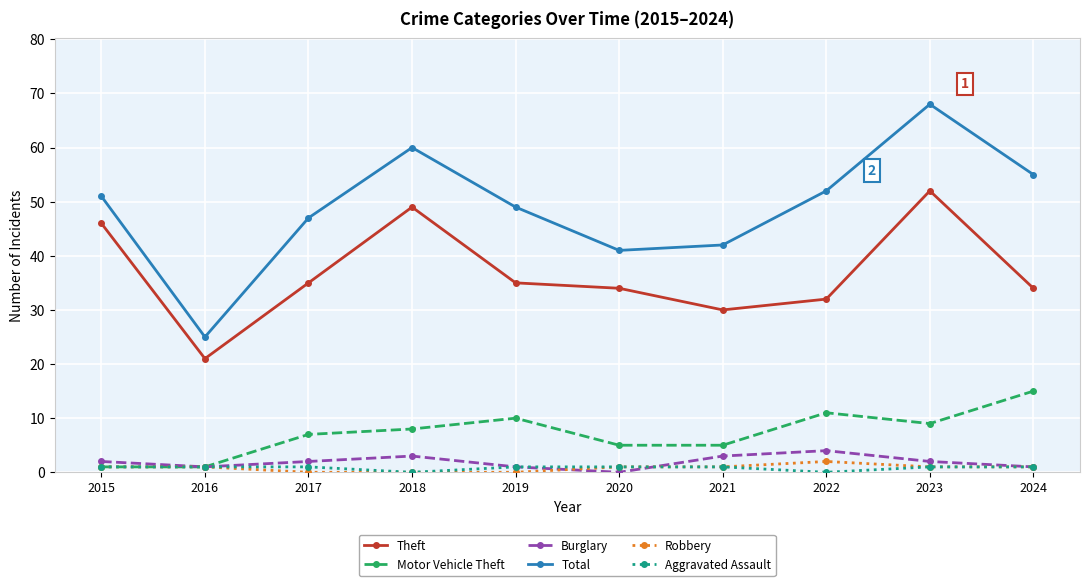

How many Burglary values are between 1 and 3?

8